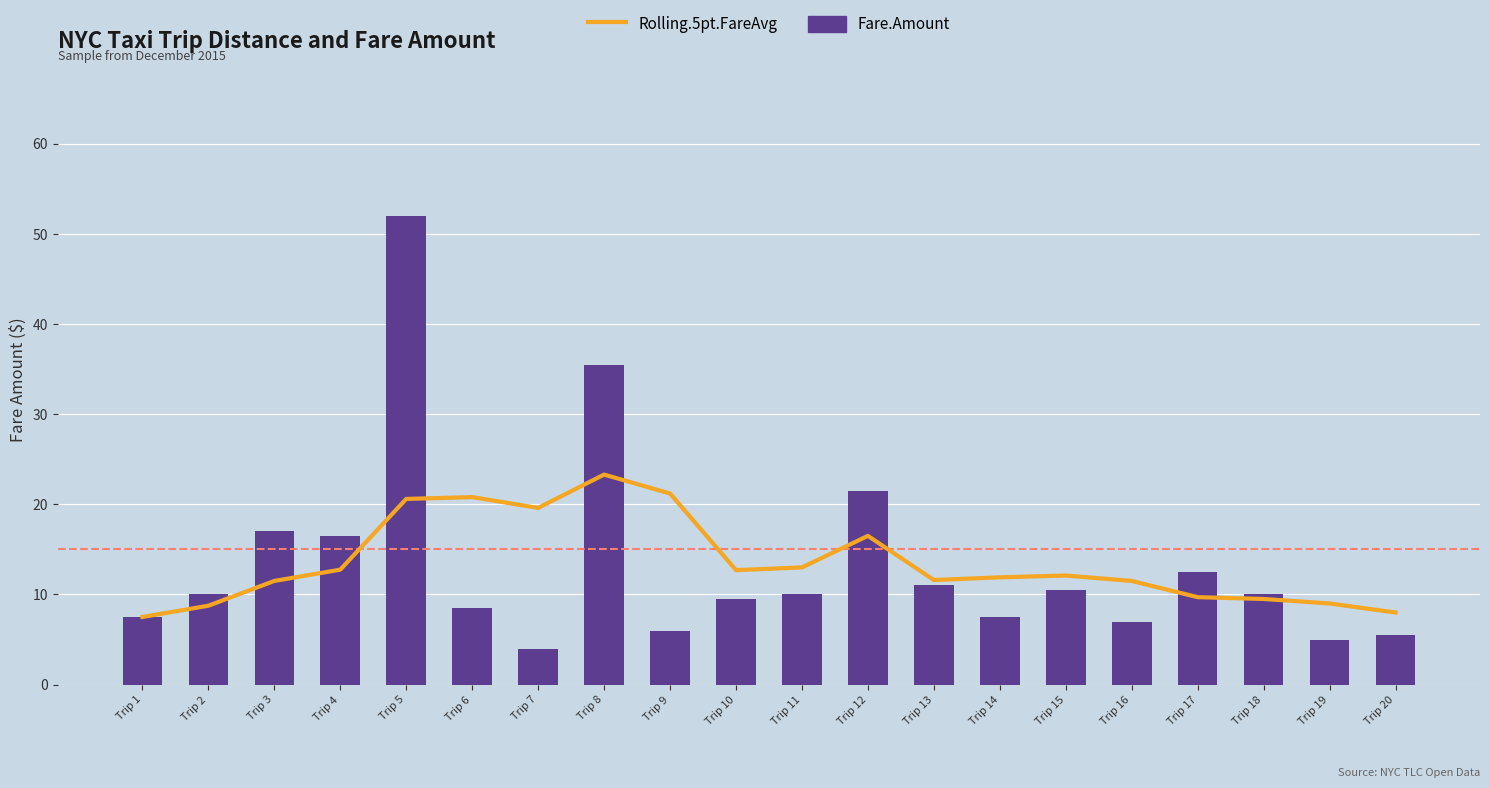

How many distinct data groups are displayed?

2